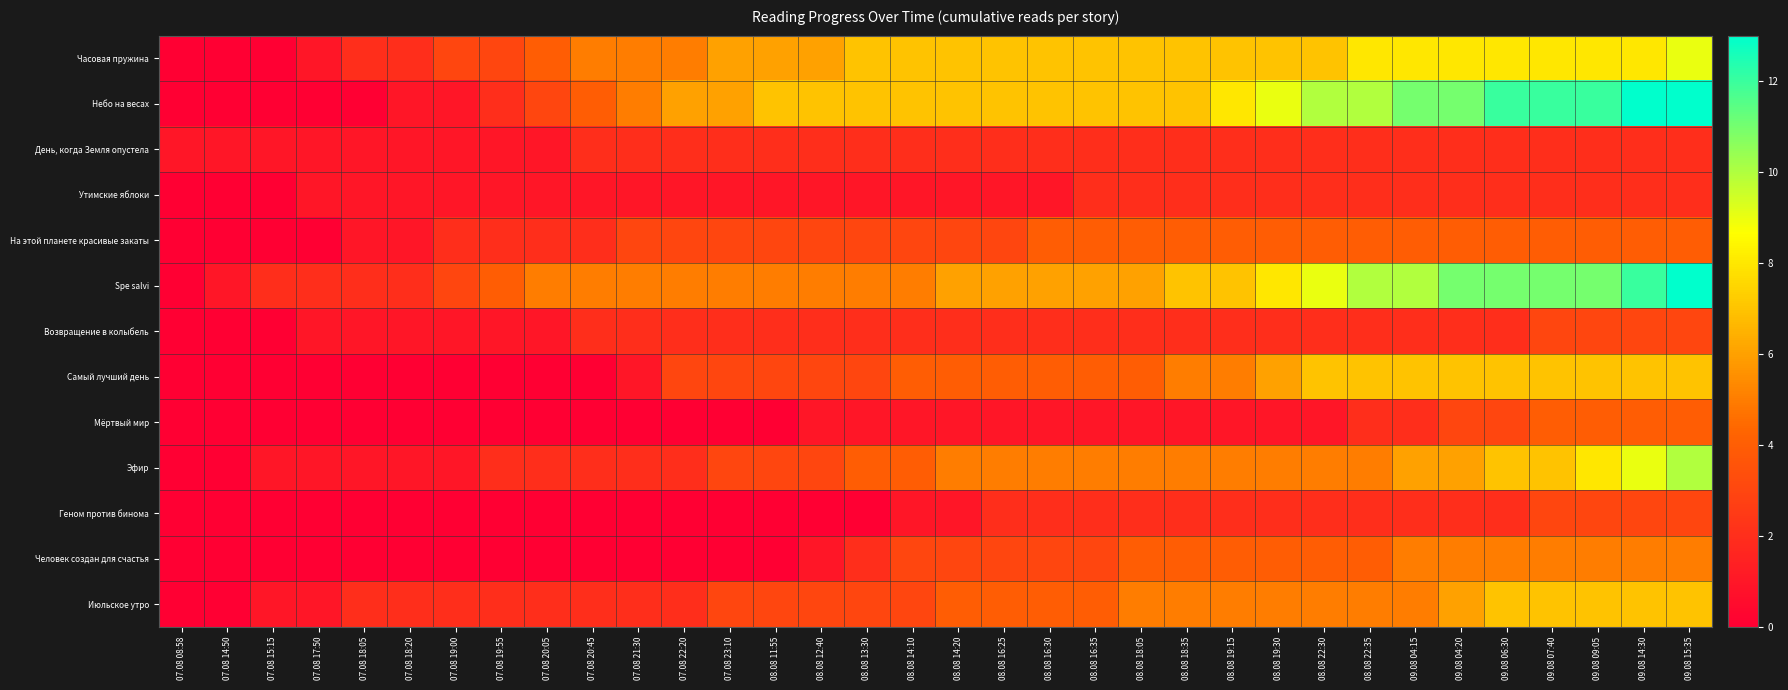

At how many categories does at least one series exceed 8?

10